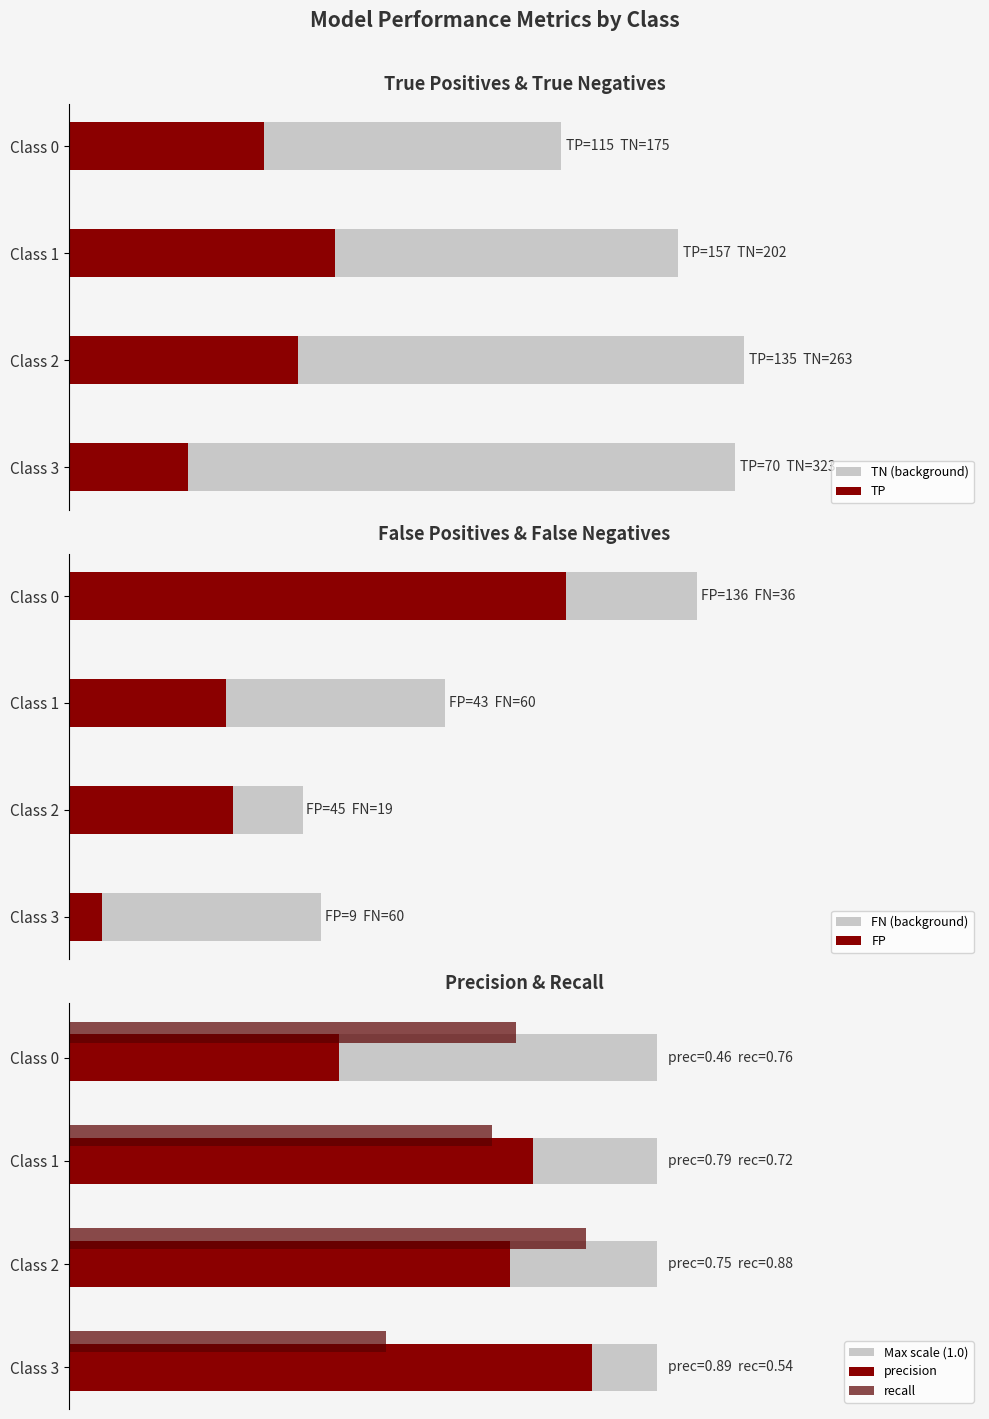

What is the sum of the TP values at Class 1 and Class 2?

292.0